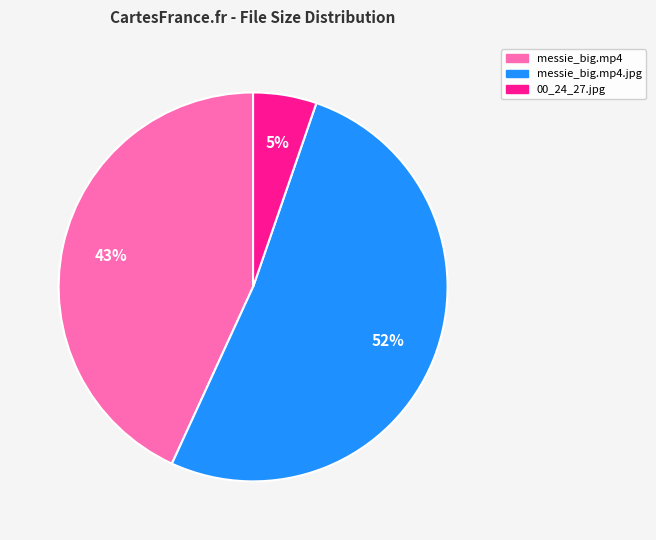

To the nearest percent, what is the average slice percentage?

33%